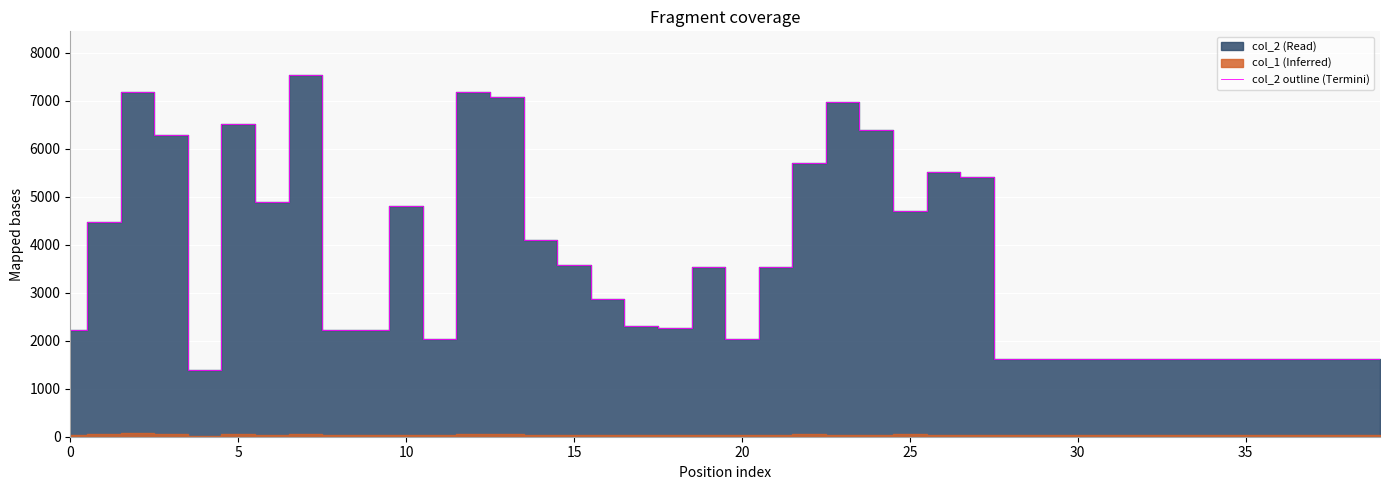

Reading right to left, what are all the values shown in this chart?

1624	1624	1624	1624	1624	1624	1624	1624	1624	1624	1624	1624	5417	5515	4698	6399	6972	5702	3534	2046	3542	2263	2308	2875	3568	4108	7089	7184	2034	4800	2232	2232	7542	4884	6513	1385	6288	7184	4472	2227